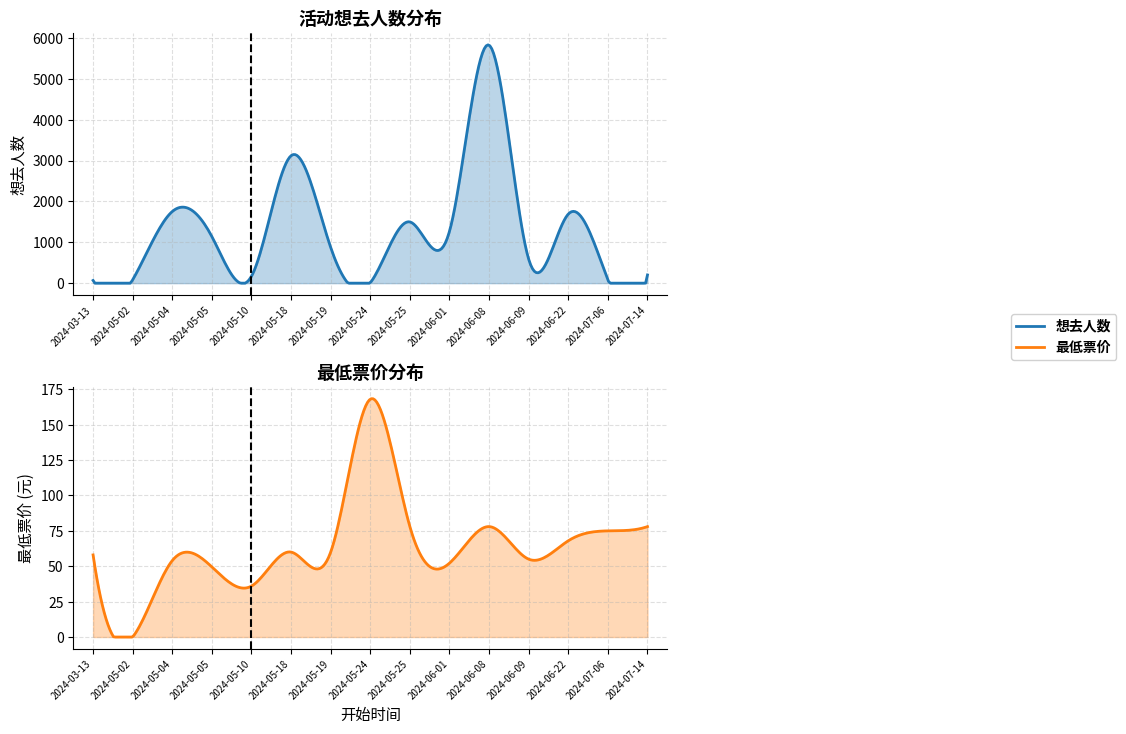

The 最低票价 series shows 0.0 at 2024-05-02. True or false?

True